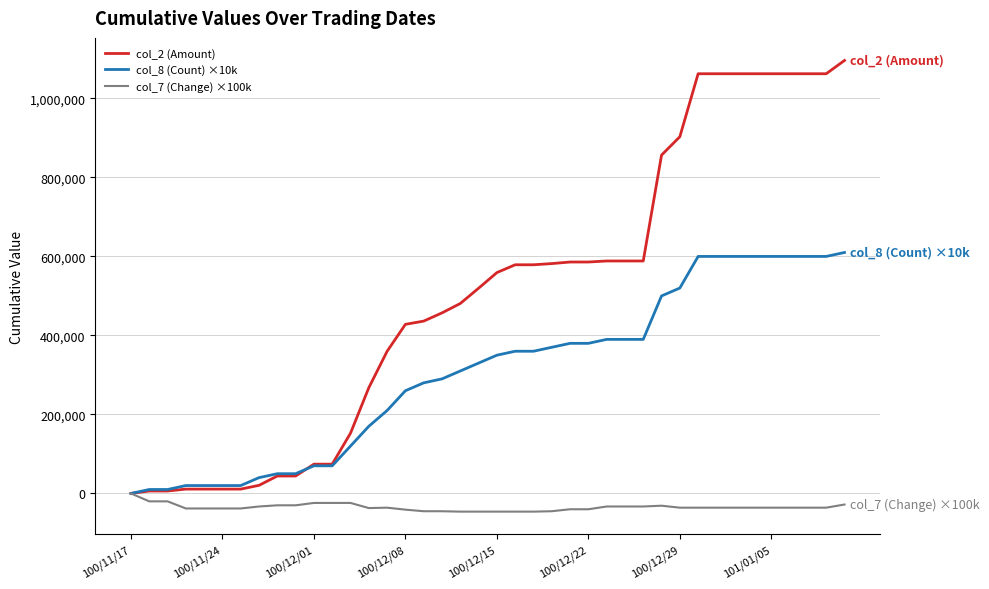

What is the average value of the col_2 (Amount) series?

500168.5